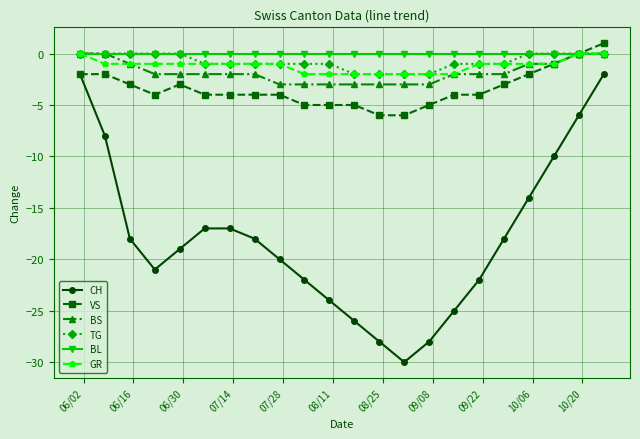

How many lines are shown in the chart?

6